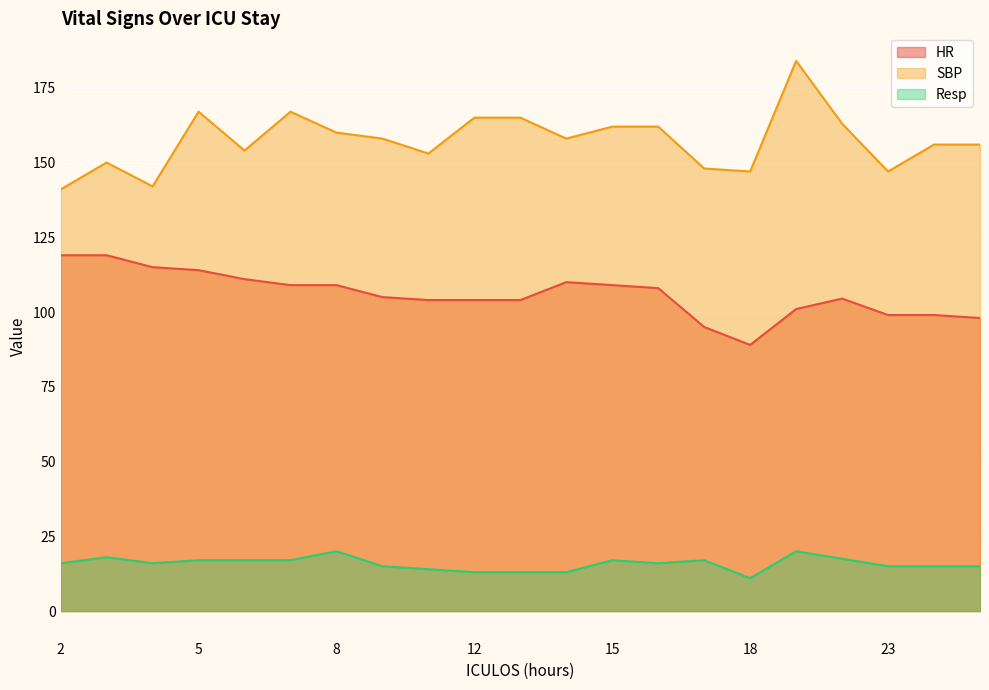

At how many categories does at least one series exceed 133?

21